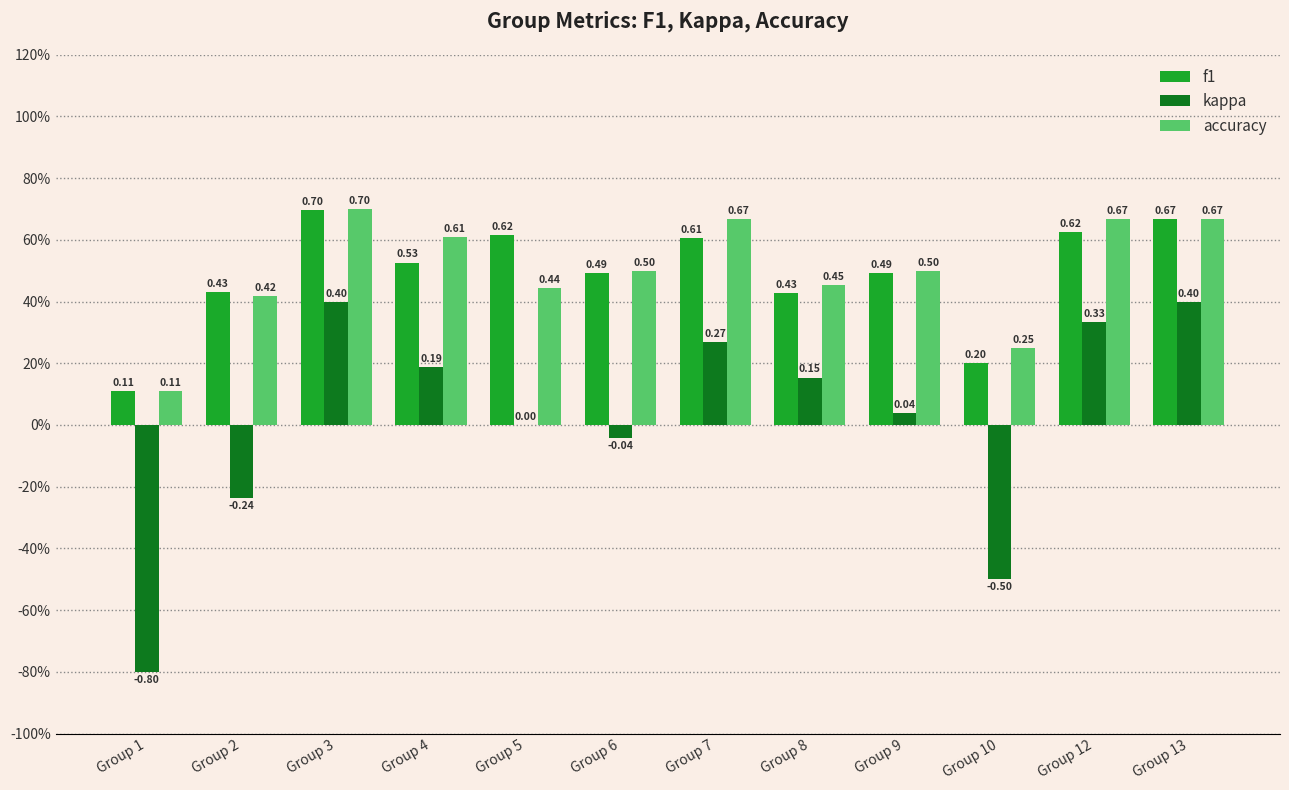

What is the value of the f1 bar at the 12th from the left?

0.7